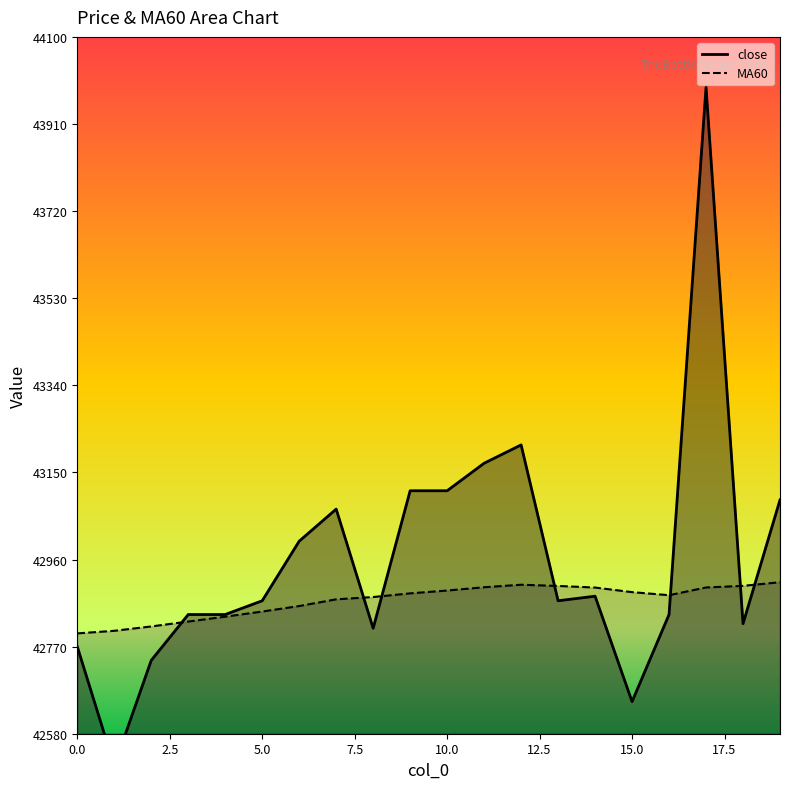

Rank the categories by MA60 value from lowest to highest.

0, 1, 2, 3, 4, 5, 6, 7, 8, 16, 9, 15, 10, 14, 17, 11, 13, 18, 12, 19